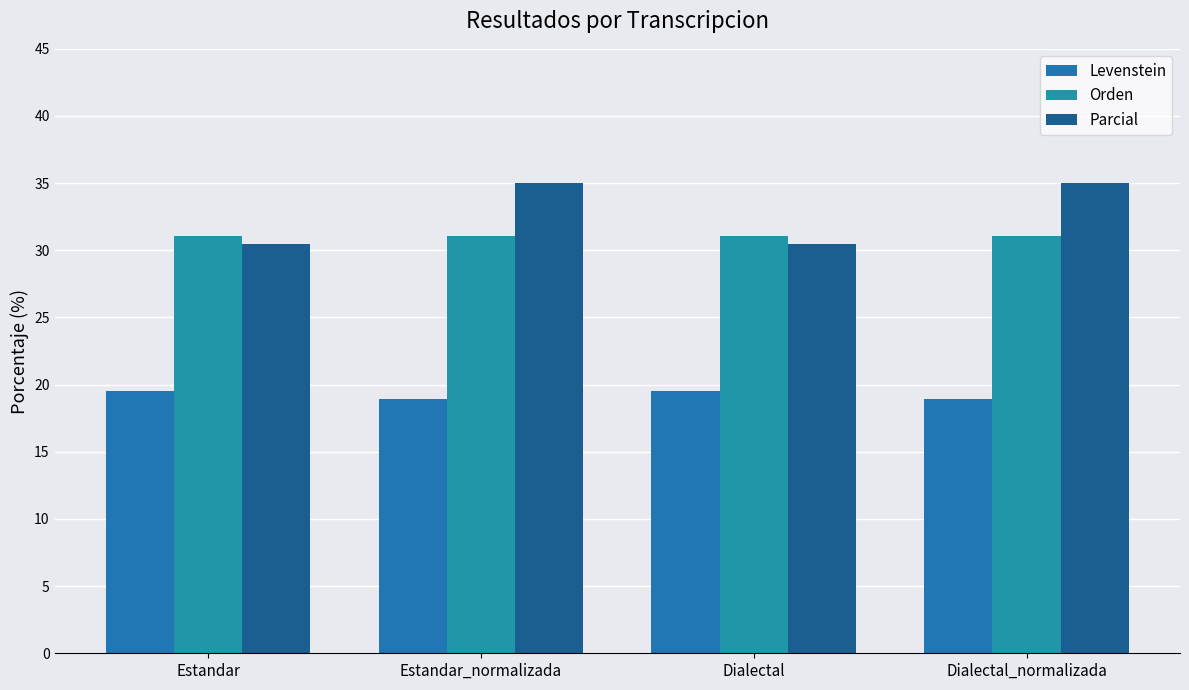

True or false: Levenstein has a value of 19.5 at Estandar.

True